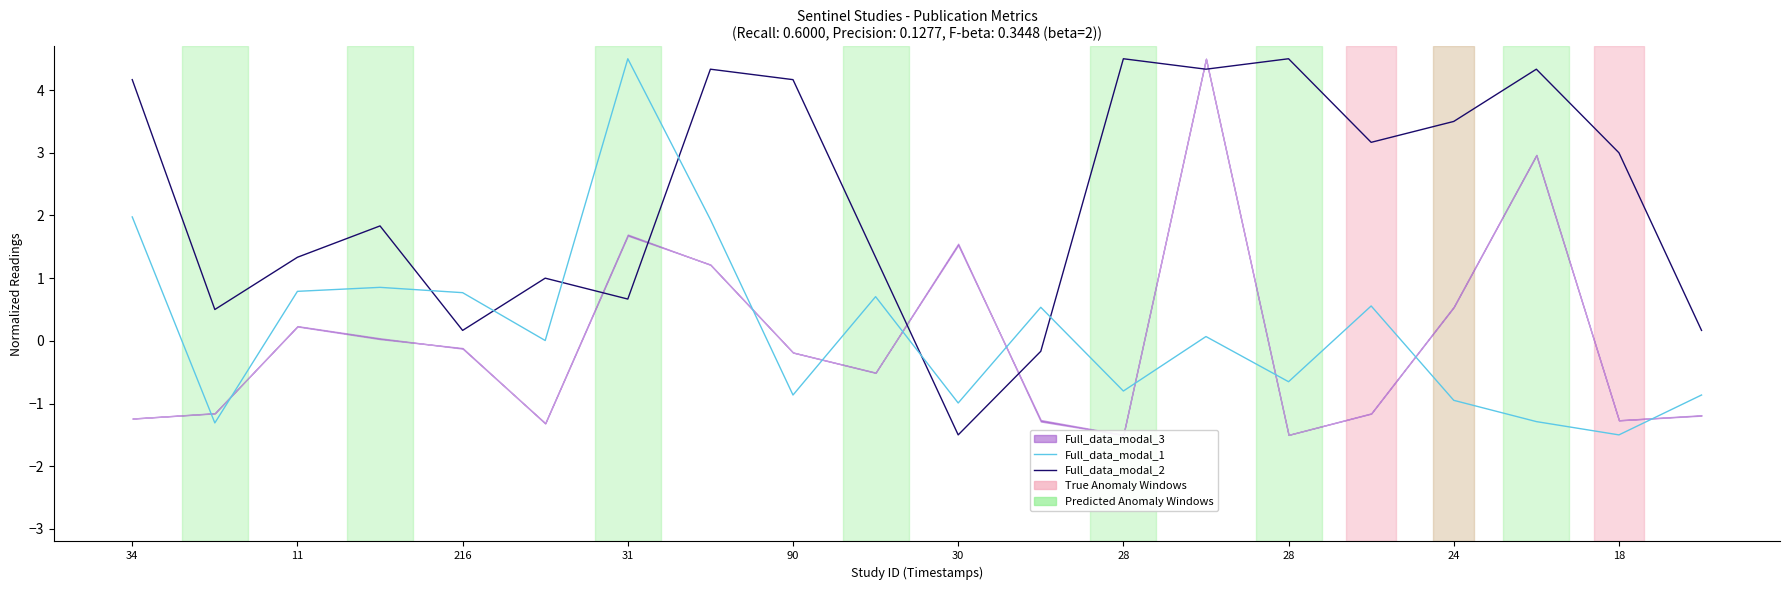

Which label corresponds to the smallest value in the chart?

18